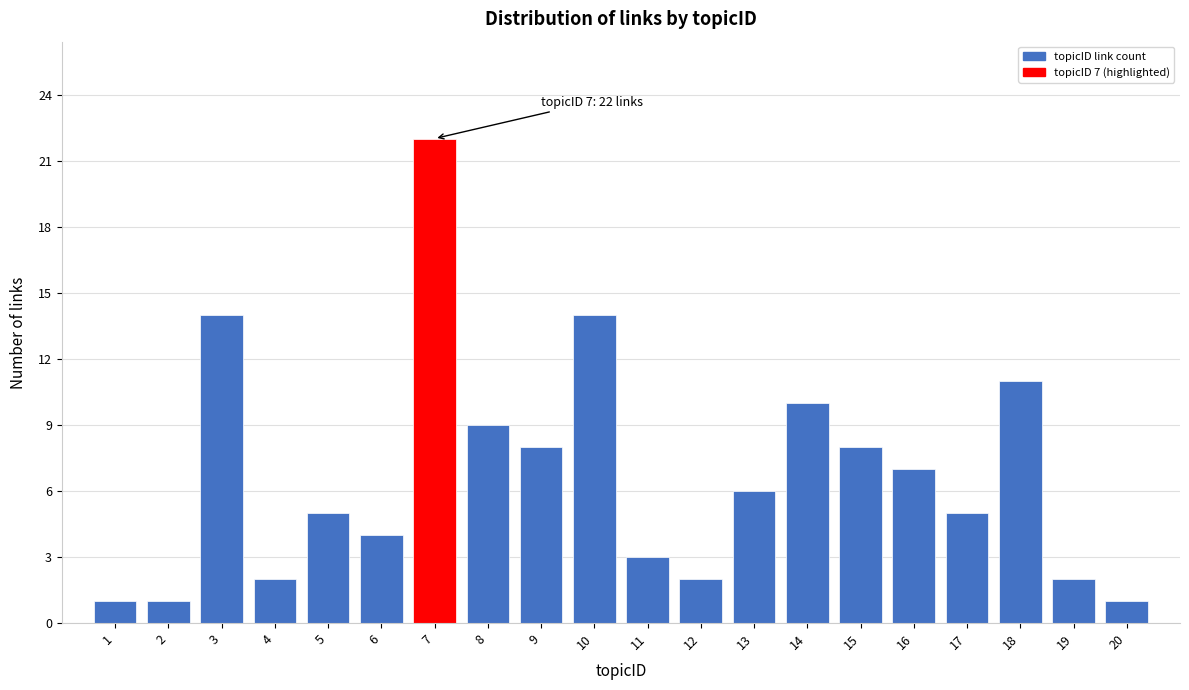

Reading left to right, transcribe all the data shown in this chart.

1=1	2=1	3=14	4=2	5=5	6=4	7=22	8=9	9=8	10=14	11=3	12=2	13=6	14=10	15=8	16=7	17=5	18=11	19=2	20=1